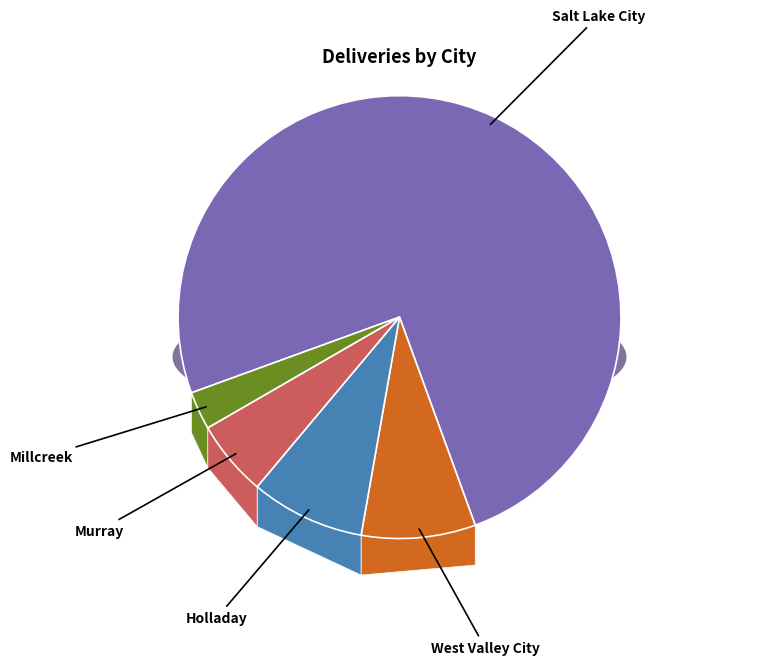

Which category accounts for the majority?

Salt Lake City